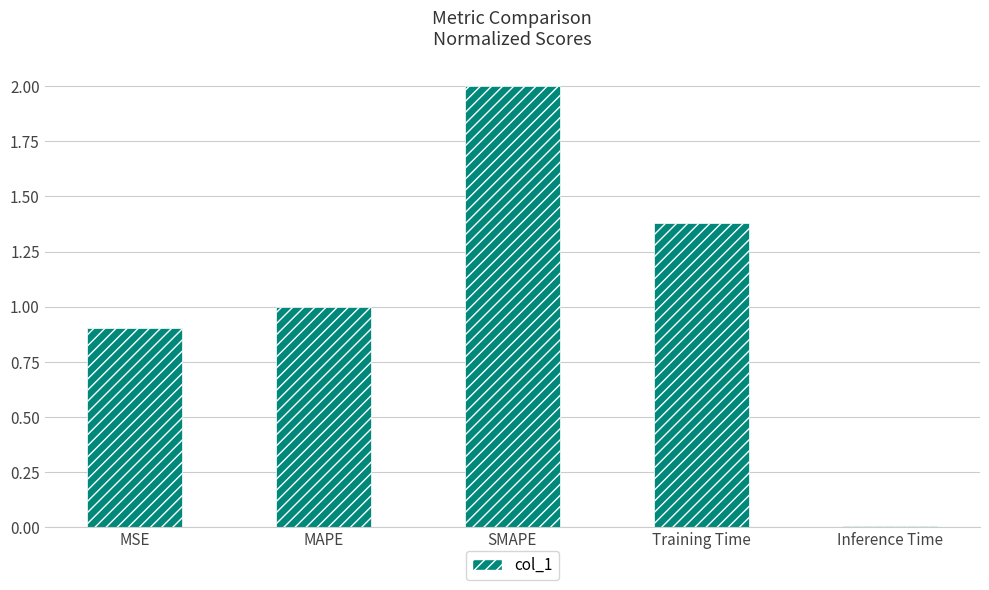

What is the difference between the second highest and second lowest values?

0.5